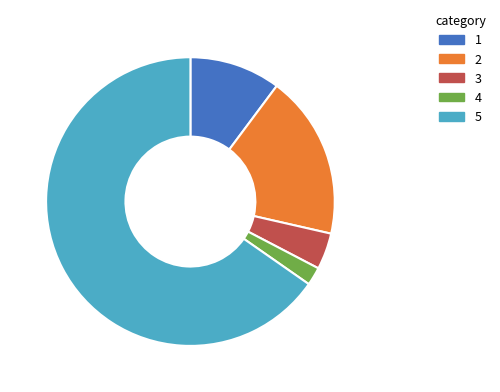

Is there any slice that represents more than half of the pie?

Yes